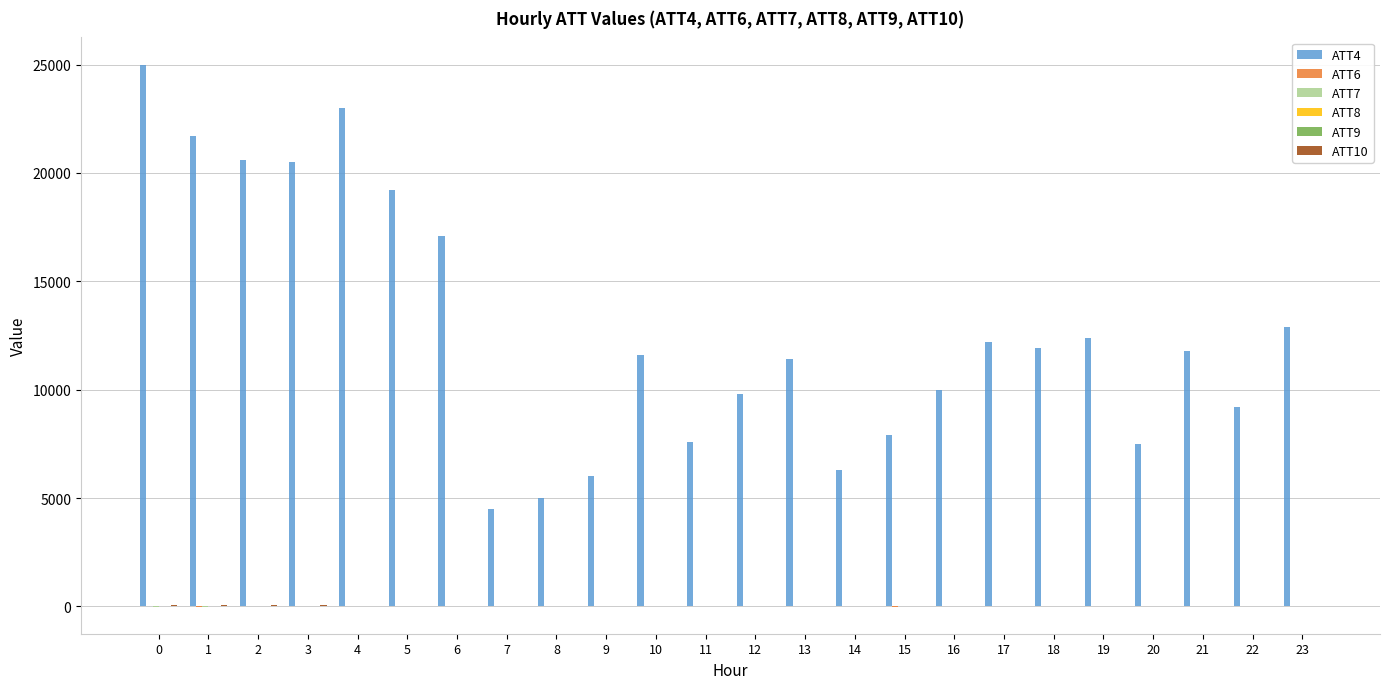

What is the greatest value displayed?

25000.0